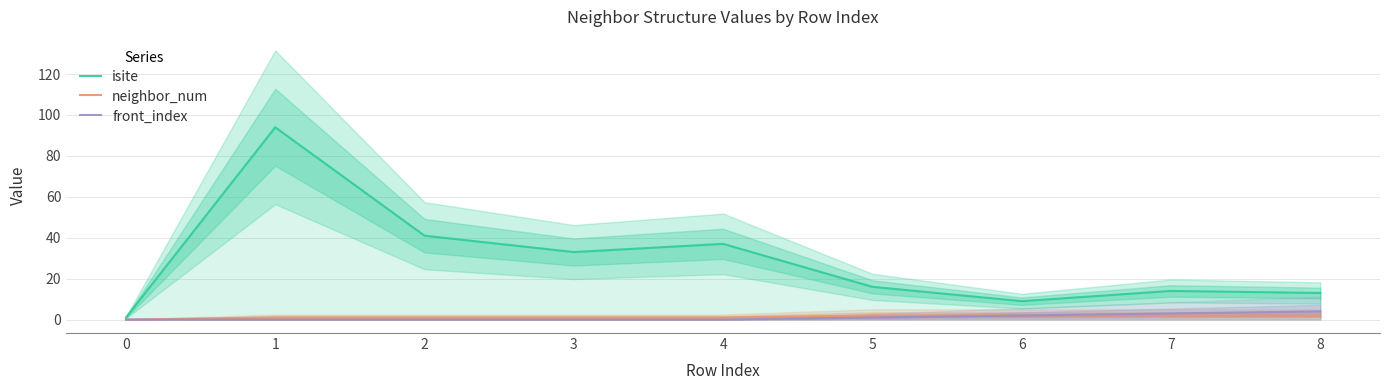

Which series changed the most between 0 and 1?

isite